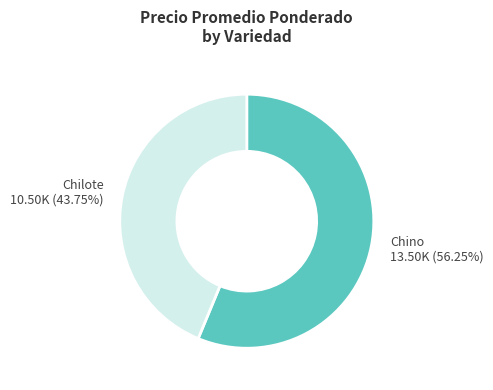

Combined, do Chino and Chilote account for over 50%?

Yes